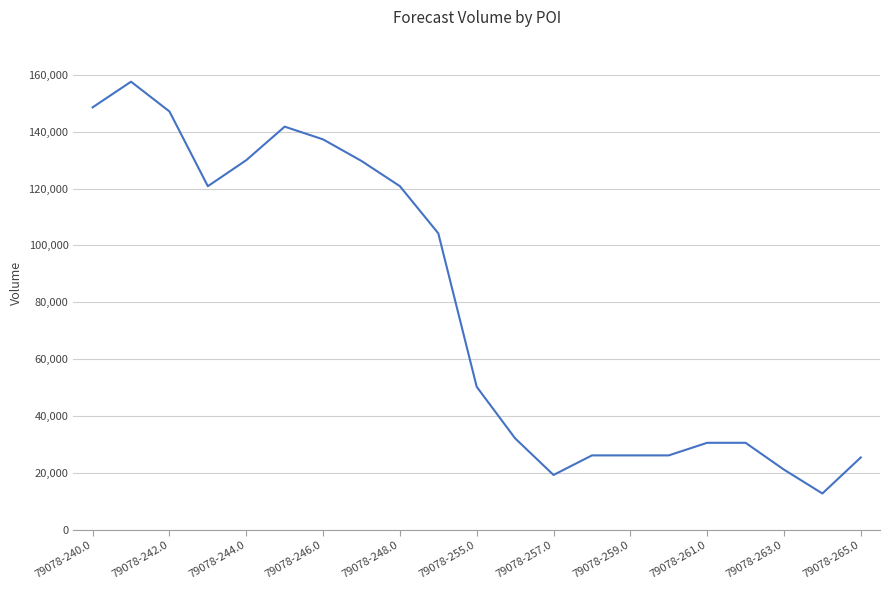

What is the smallest value displayed?

12710